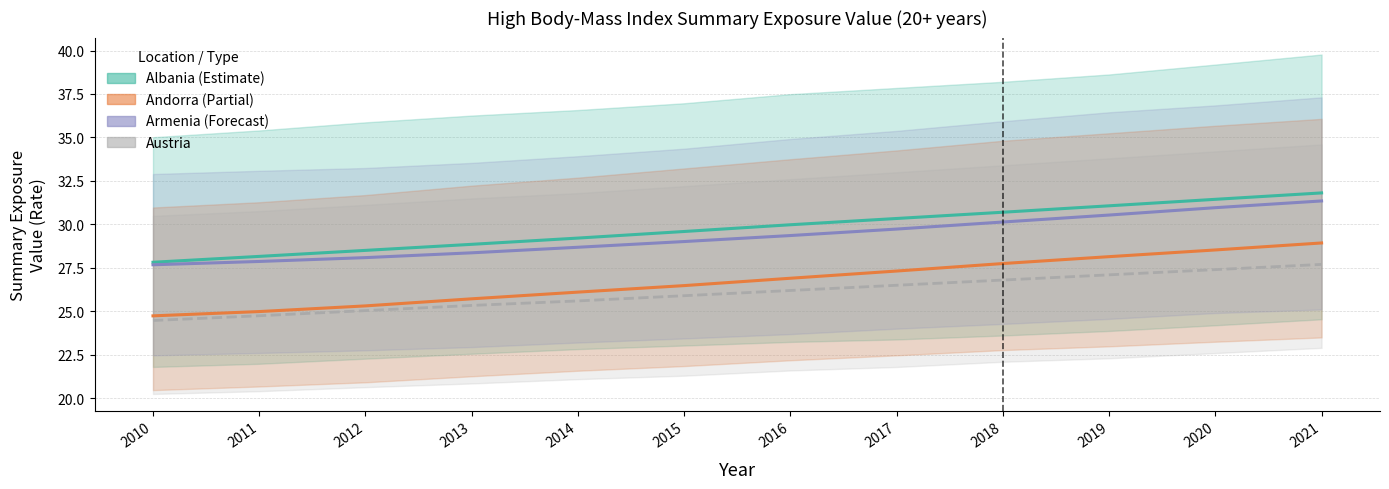

What is the value of the Albania (Estimate) point at the 4th from the left?

28.9